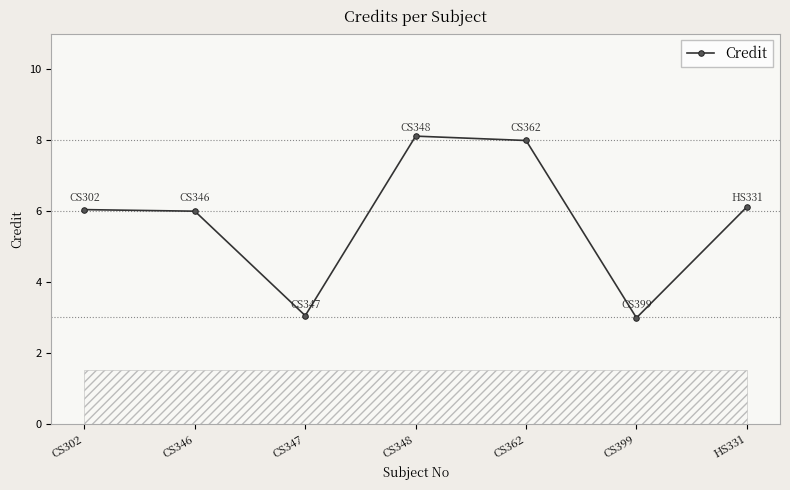

Reading right to left, transcribe all the data shown in this chart.

6.1	3.0	8.0	8.1	3.0	6.0	6.0